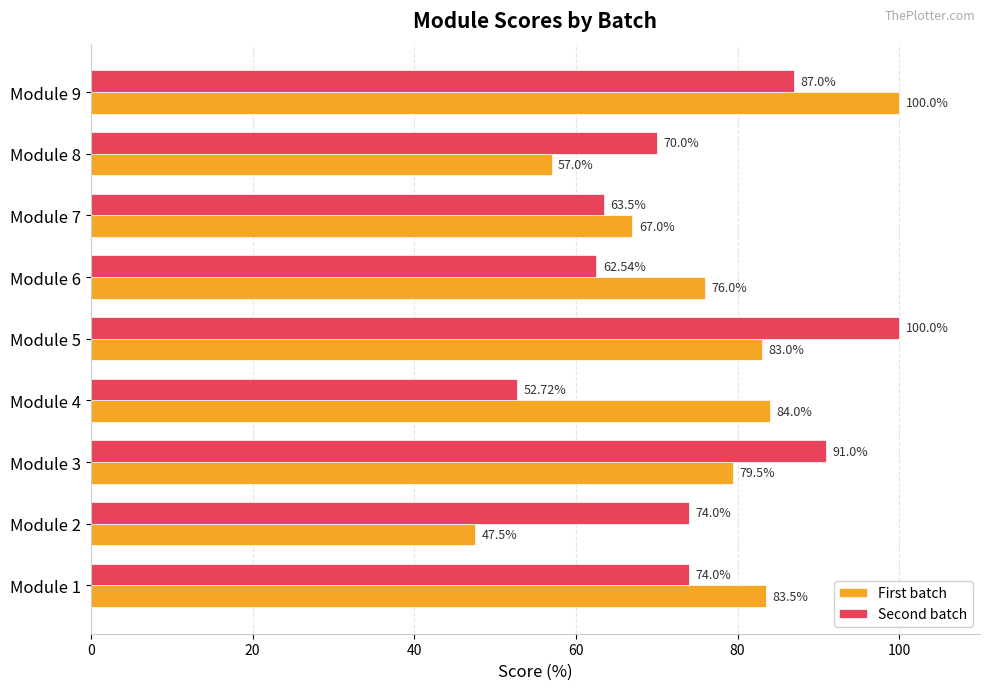

Between Module 1 and Module 6, which series saw the biggest shift?

Second batch